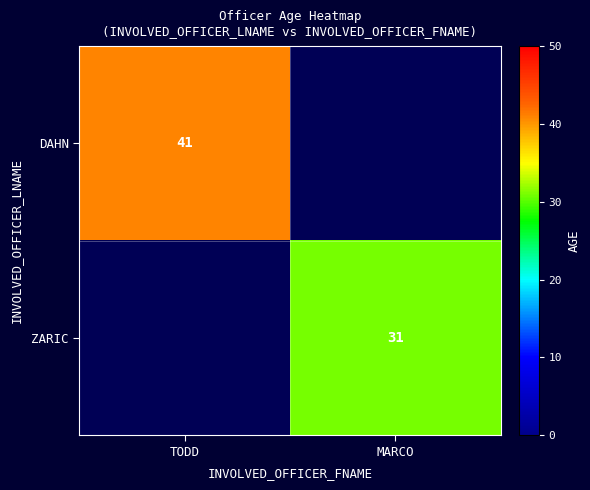

Is it true that DAHN equals 62 at TODD?

False